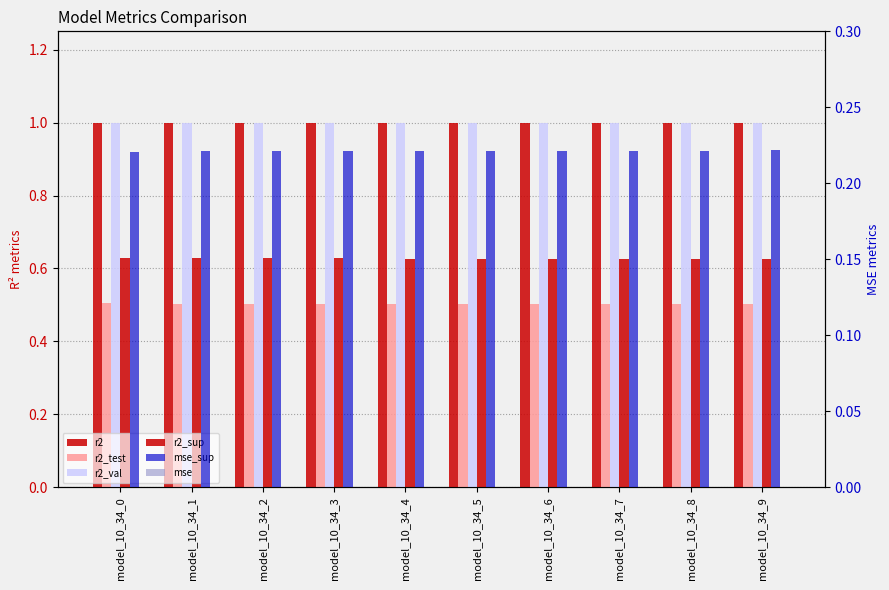

What are all the series names shown in the legend?

r2, r2_test, r2_val, r2_sup, mse_sup, mse